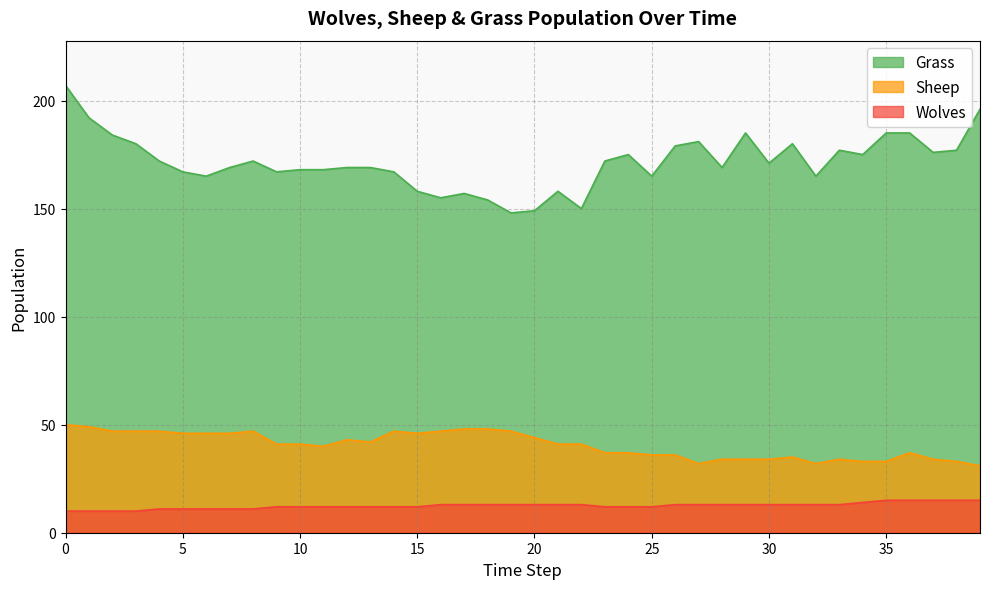

How many lines are shown in the chart?

3